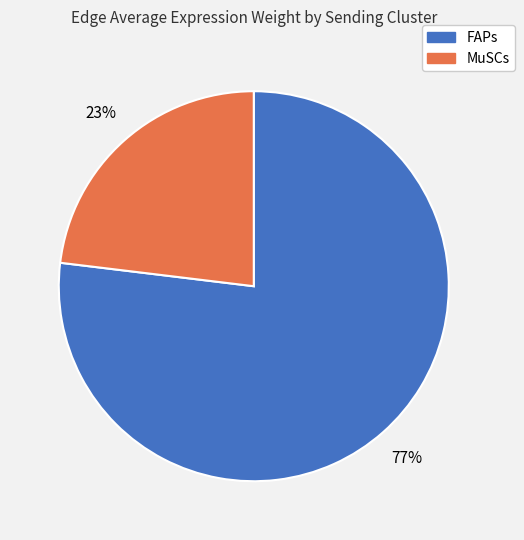

Does any single category account for the majority?

Yes